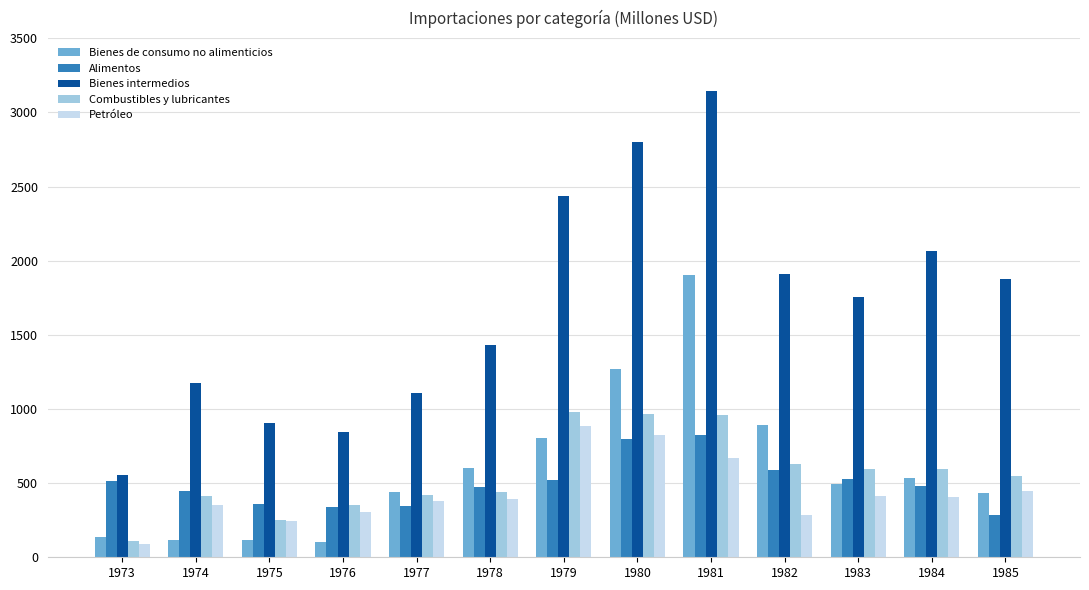

Count the number of data series in this chart.

5